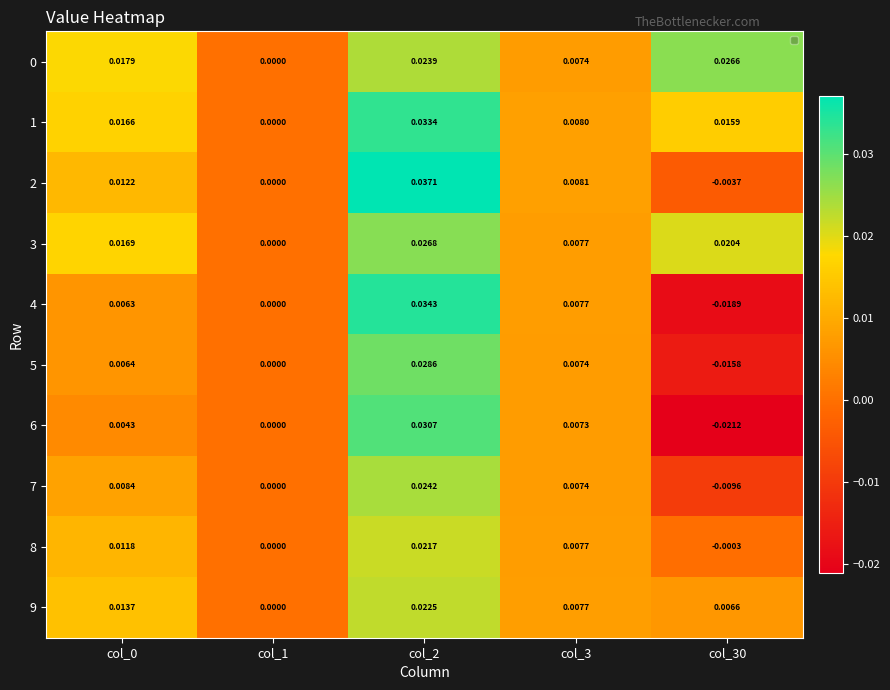

How many 0 values are between 0 and 1?

5